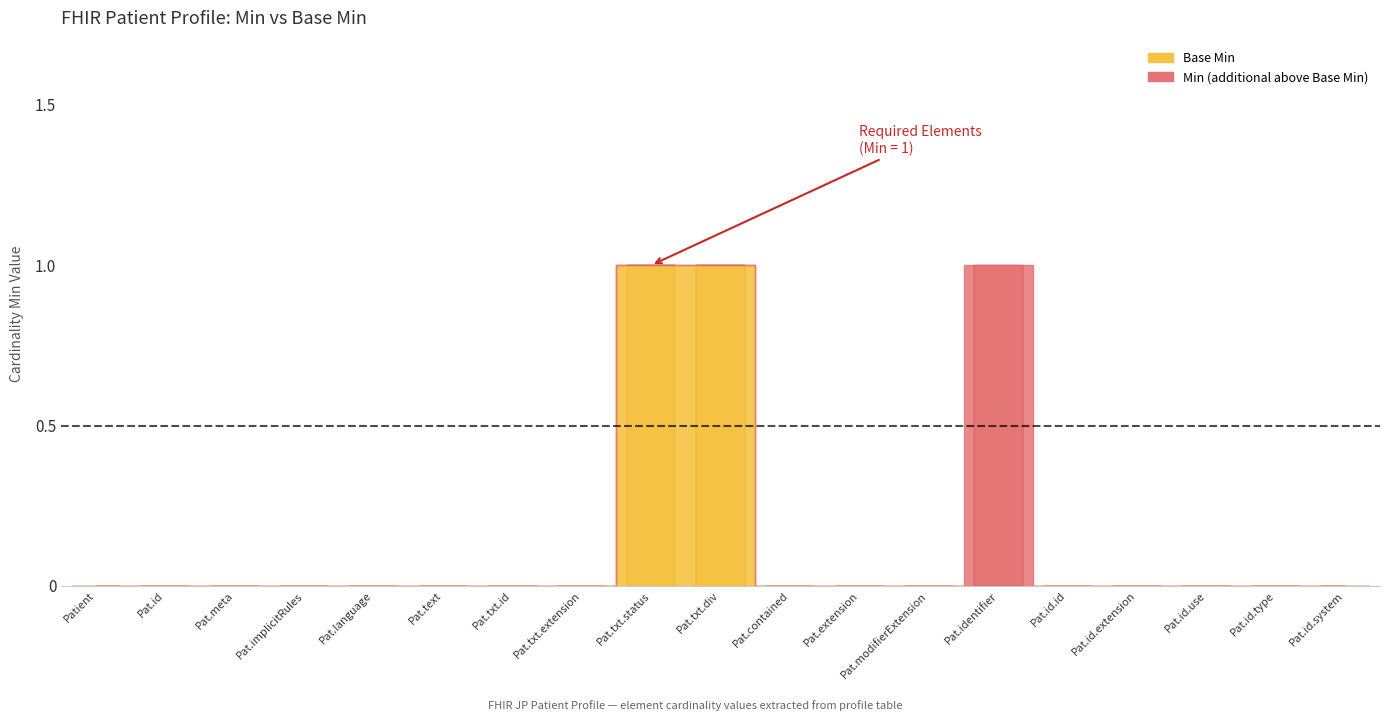

Count the number of categories in the chart.

19